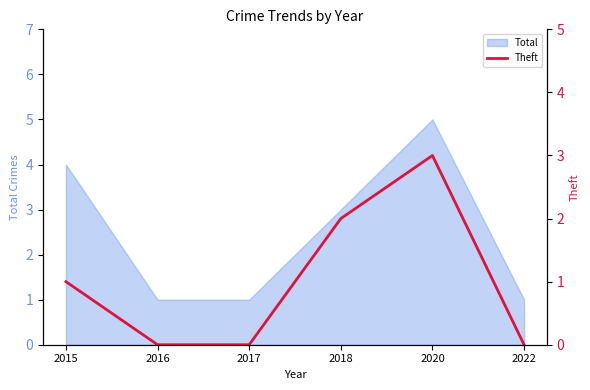

The Total series shows 1 at 2017. True or false?

True